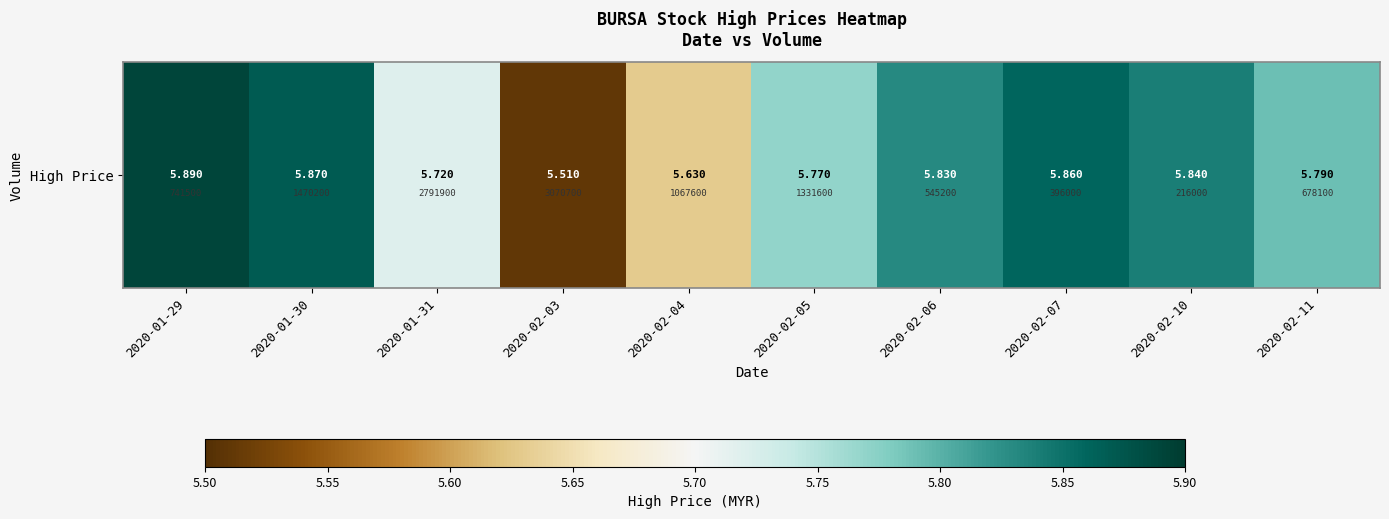

What is the sum of the values at 2020-02-11 and 2020-01-29?

11.7